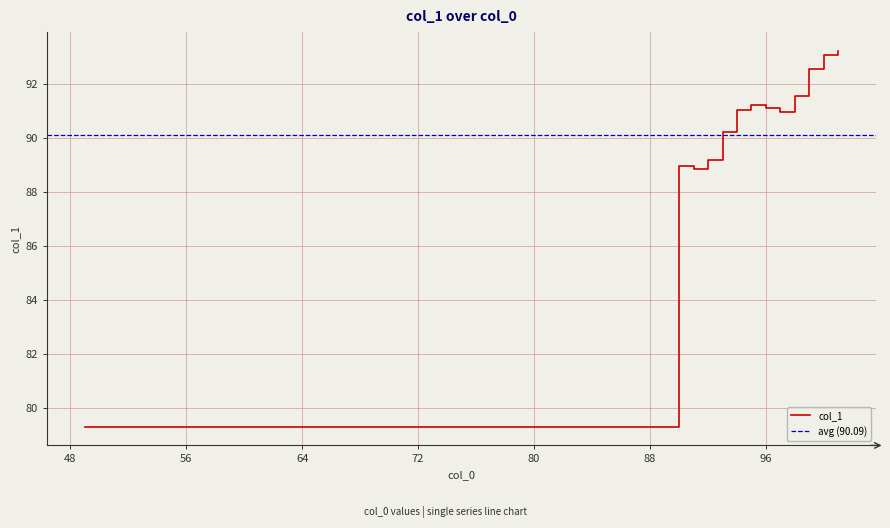

Read the value at 95.

91.2